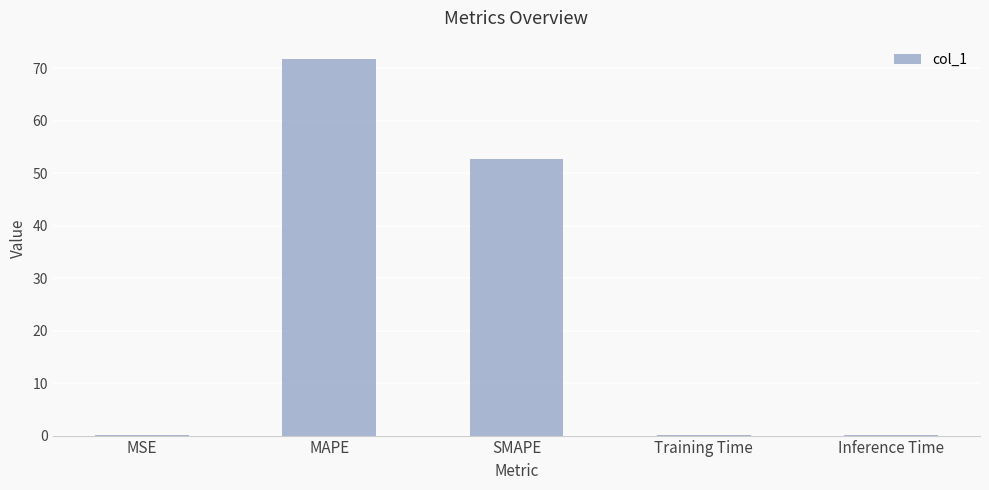

What is the sum of the values at SMAPE and Training Time?

52.8